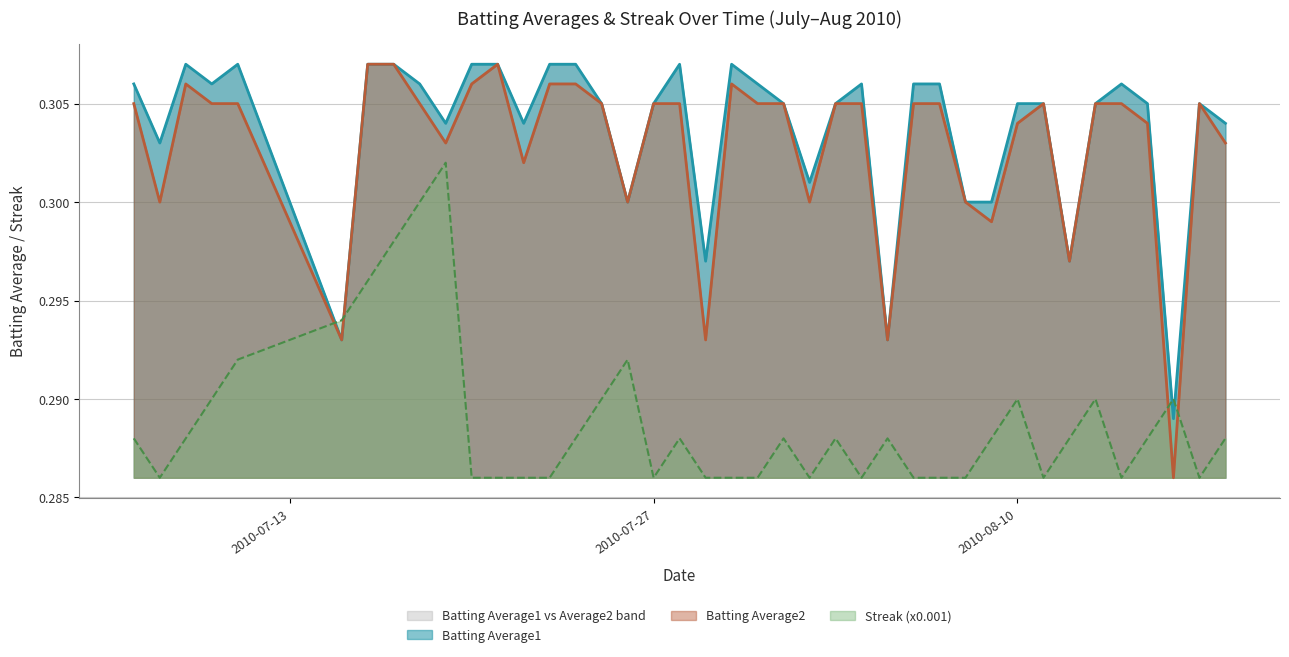

What is the value of the Streak (x0.001) point at the 23rd from the left?

0.3